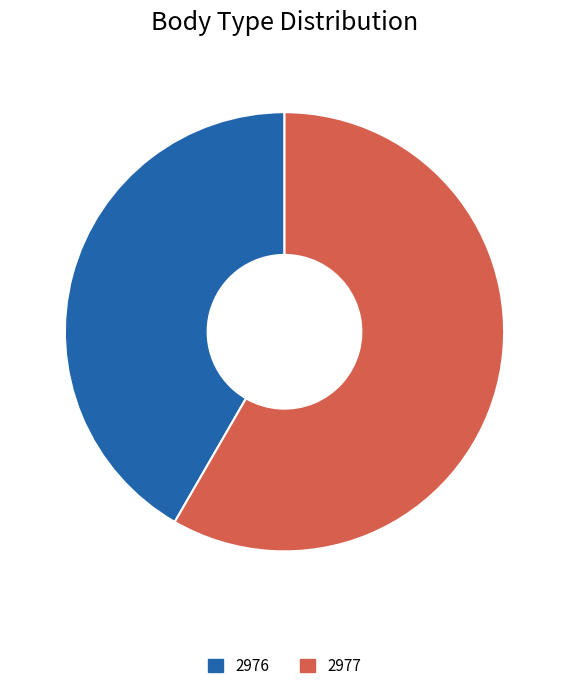

Combined, do 2976 and 2977 account for over 50%?

Yes